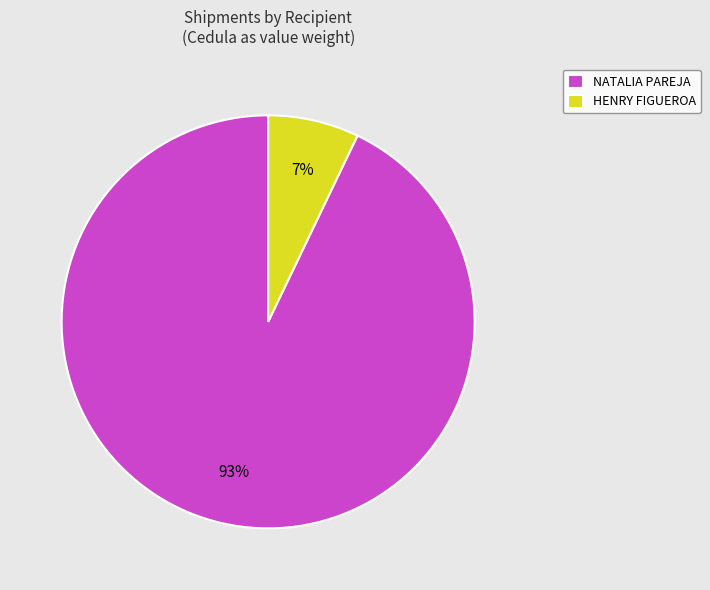

Is the sum of HENRY FIGUEROA and NATALIA PAREJA greater than half?

Yes